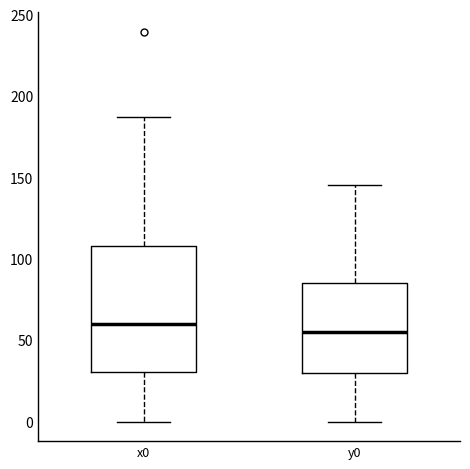

Reading left to right, transcribe this box plot: for each box, give where its median line is, the range the box spans, and where its two whiskers end, as read against the y-axis. The values are not printed on the chart, so give them approximately, as read against the axis.

x0: median 60, box 30 to 110, whiskers 0 to 185
y0: median 55, box 30 to 85, whiskers 0 to 145